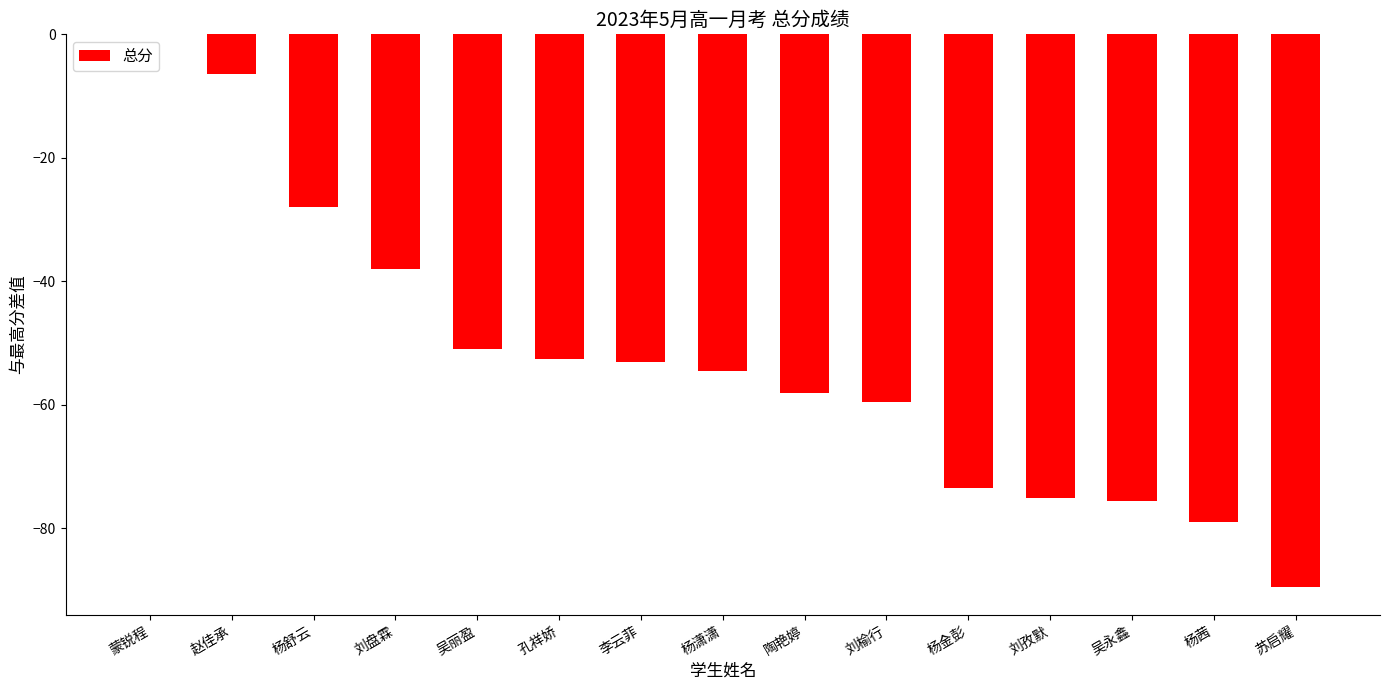

Read the value at 刘盘霖.

-38.0